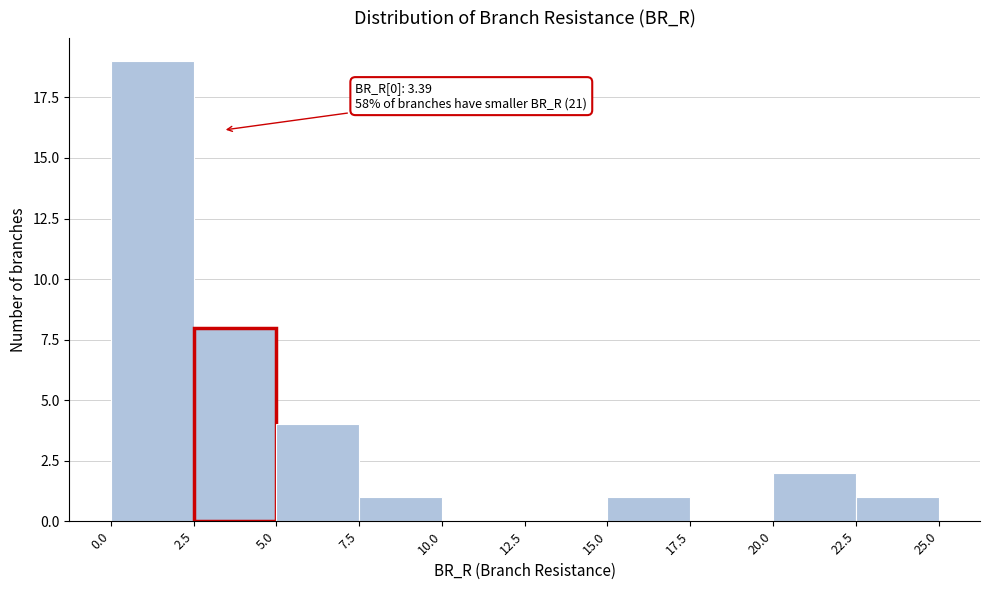

Which range on the x-axis has the tallest bar?

0.0 to 2.5